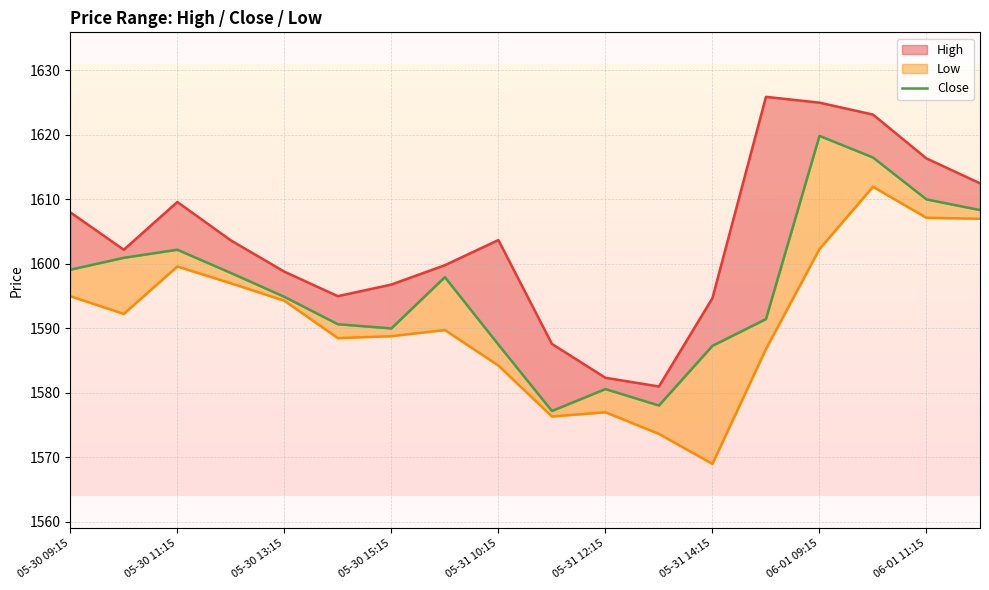

Does the chart display data point markers on the line(s)?

No